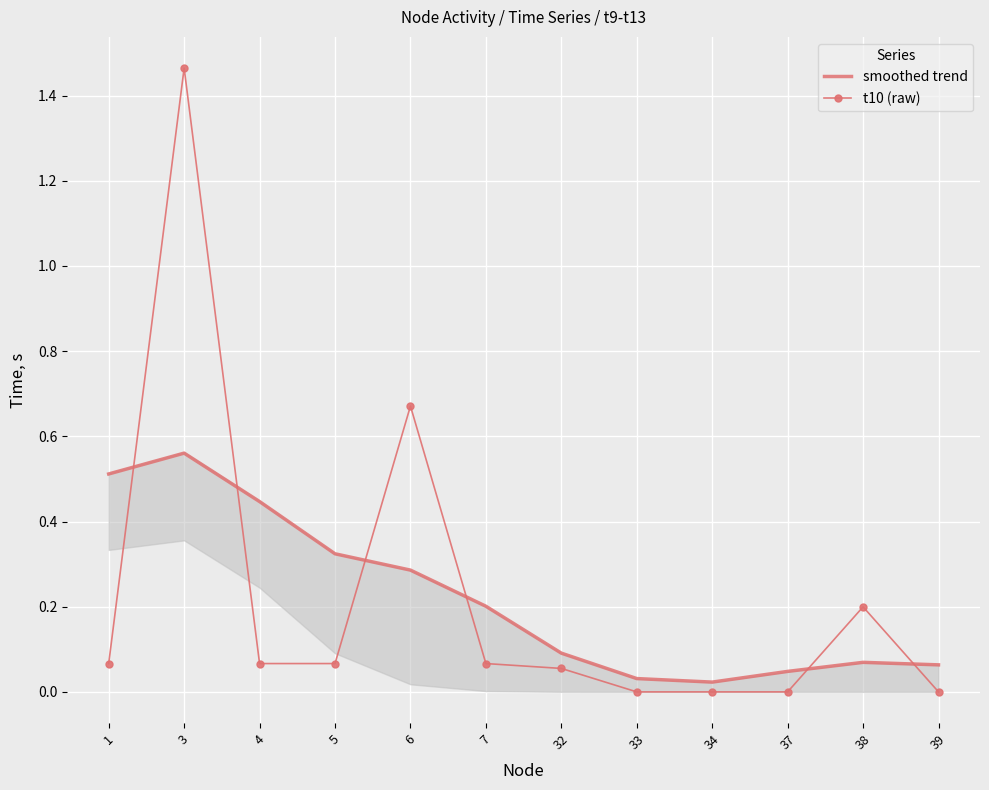

At which category does smoothed trend reach its first local peak?

3